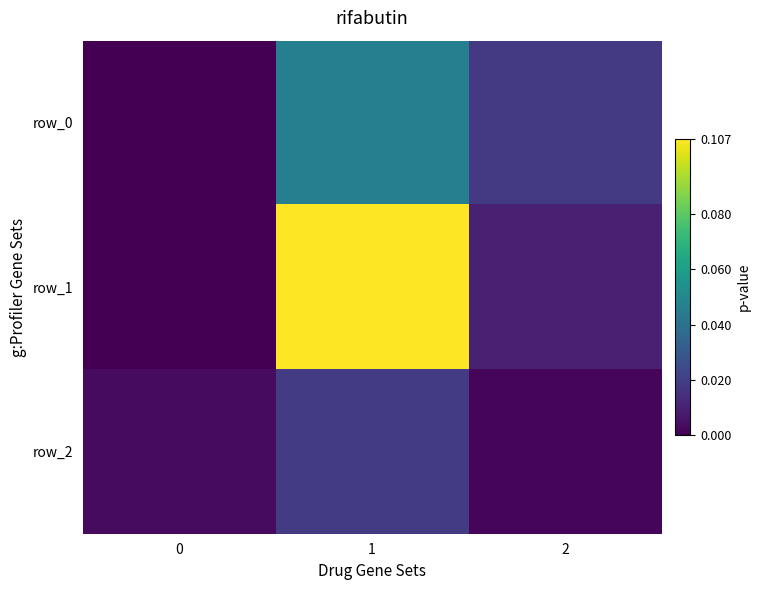

Count the row_2 values in the range 0 to 1.

3